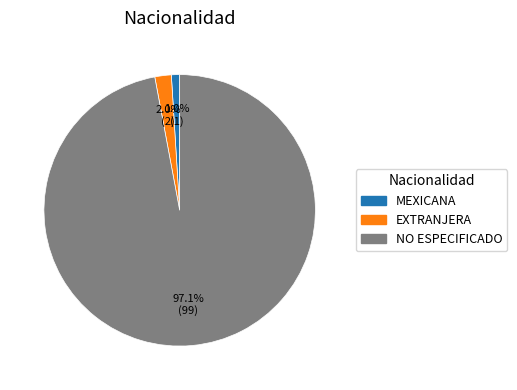

Which category has the biggest portion of the pie?

NO ESPECIFICADO